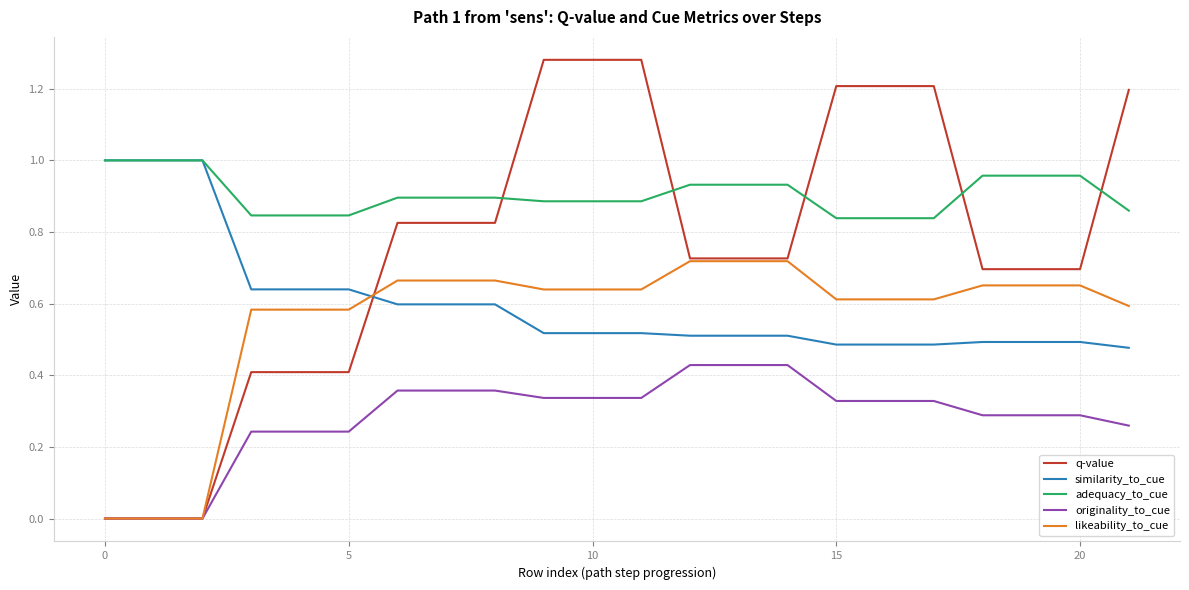

Which series has the largest range (max minus min)?

q-value